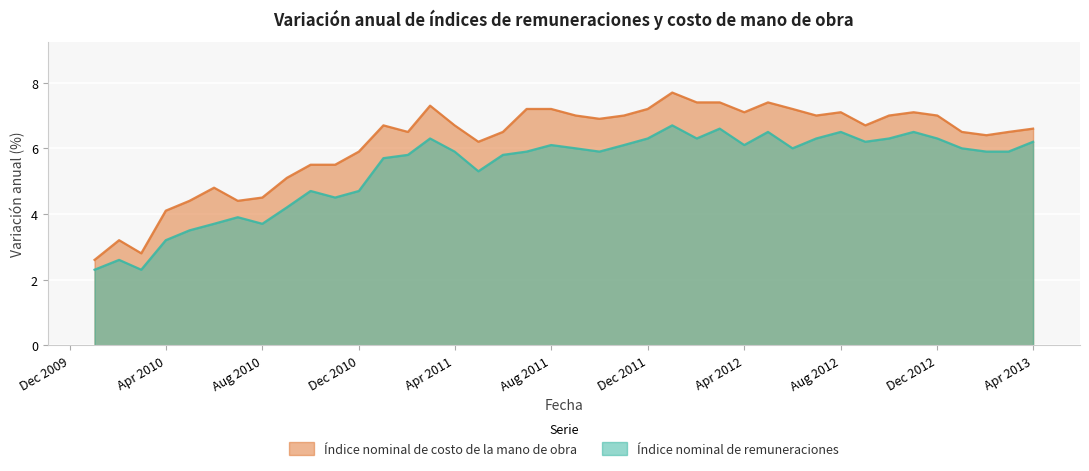

At which category is the sum across all series the highest?

01-01-2012